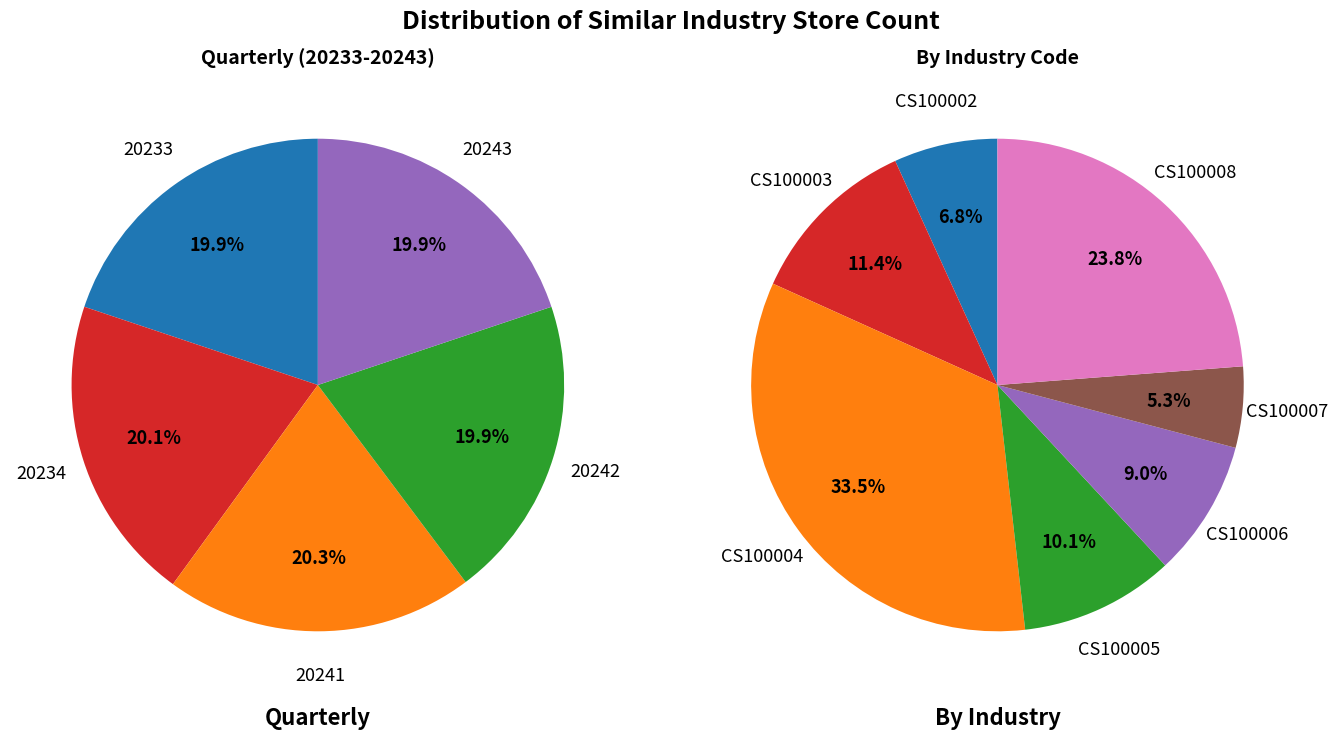

Rank the categories by value from lowest to highest.

CS100007, CS100002, CS100006, CS100005, CS100003, CS100008, CS100004, 20233, 20243, 20242, 20234, 20241